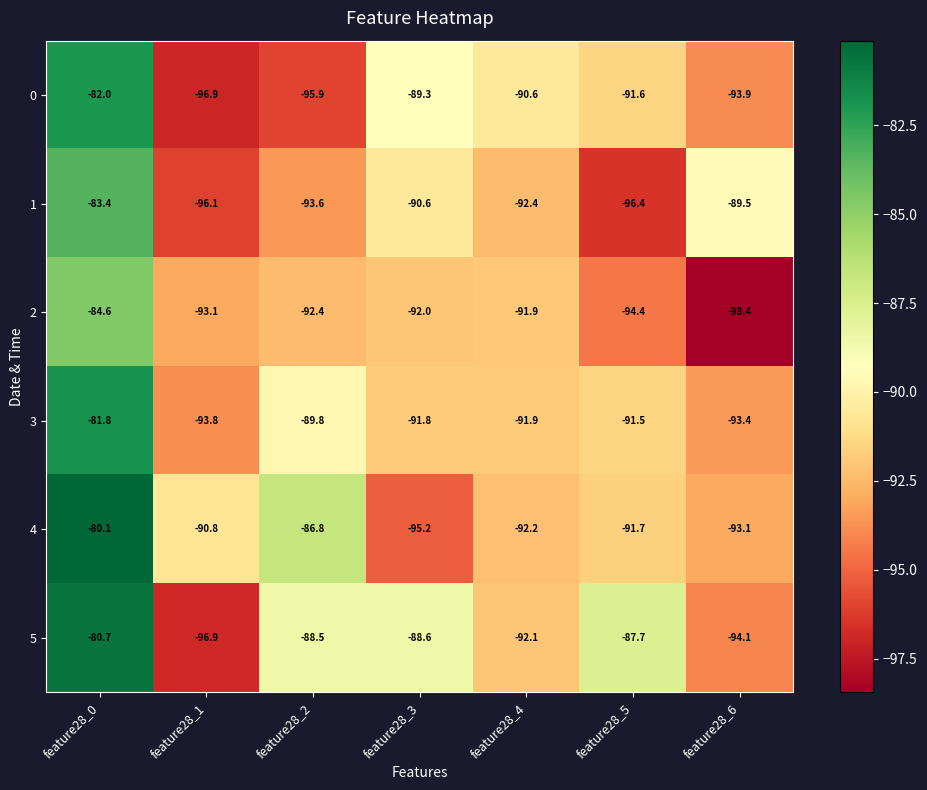

What is the spread (max minus min) of values at feature28_6?

8.9